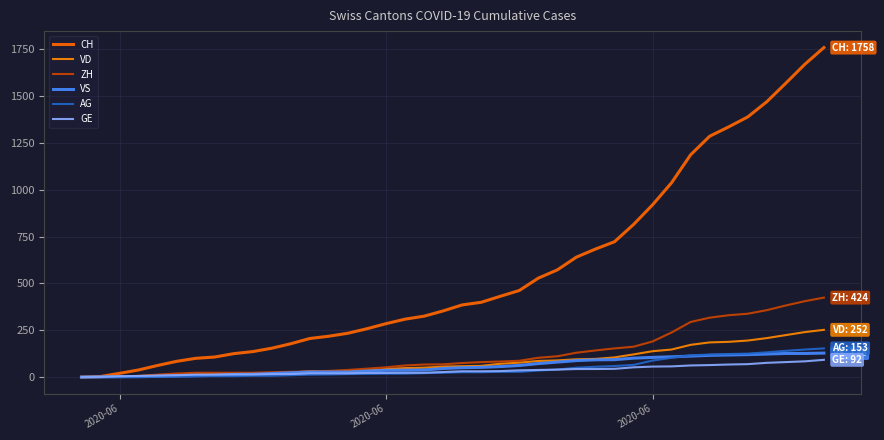

How many lines are shown in the chart?

6